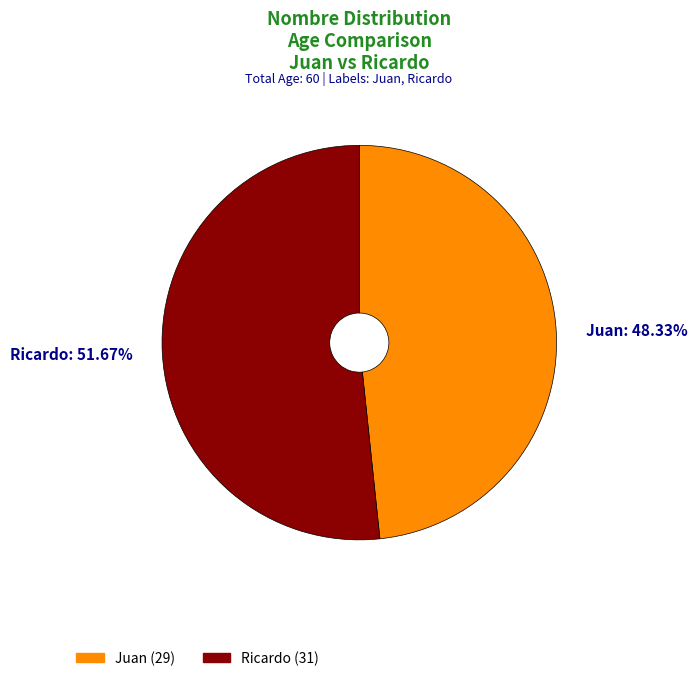

Is the sum of Ricardo and Juan greater than half?

Yes